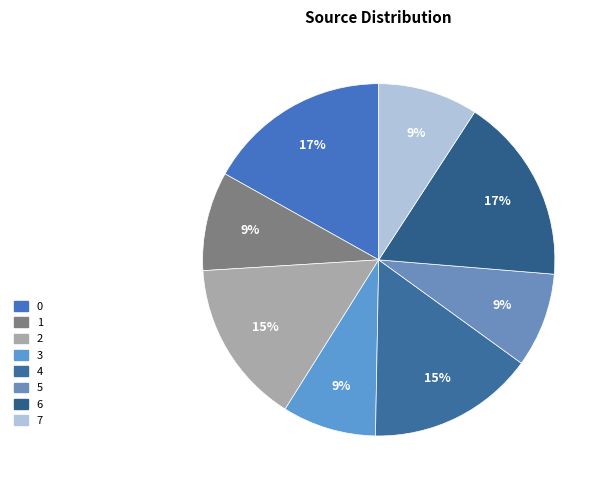

What percentage is the 1 slice, to the nearest percent?

9%